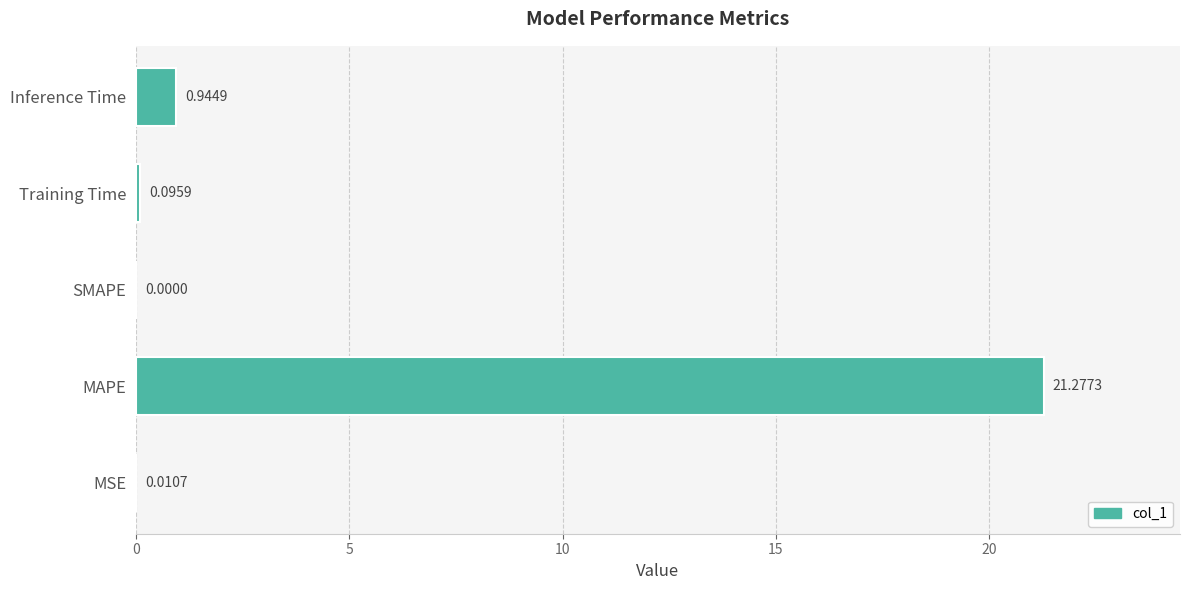

What is the sum of all values?

22.3